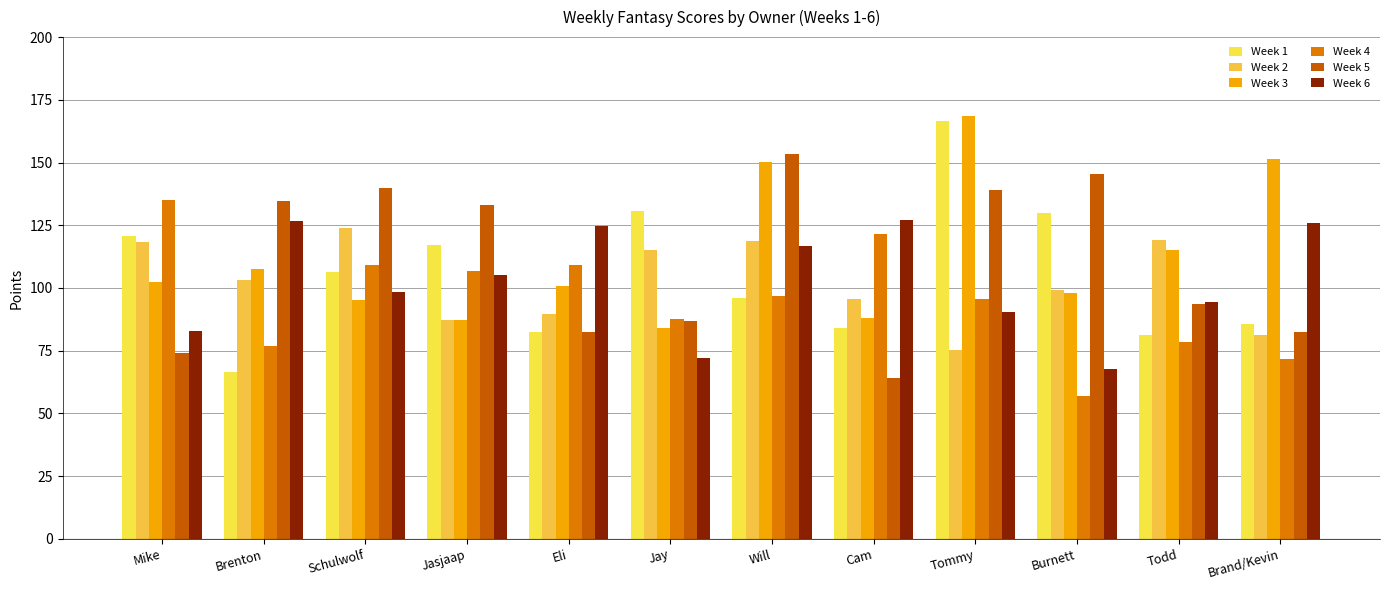

What is the sum of the Week 4 values at Eli and Tommy?

204.5